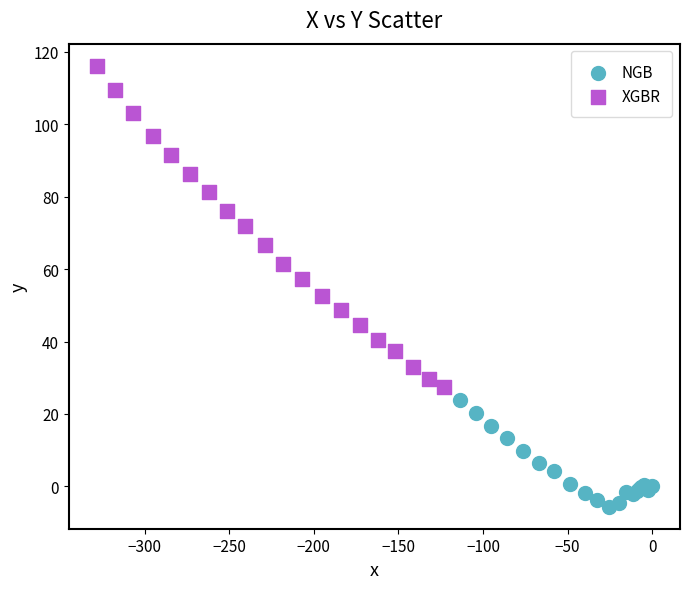

Which series reaches the maximum Y coordinate?

XGBR